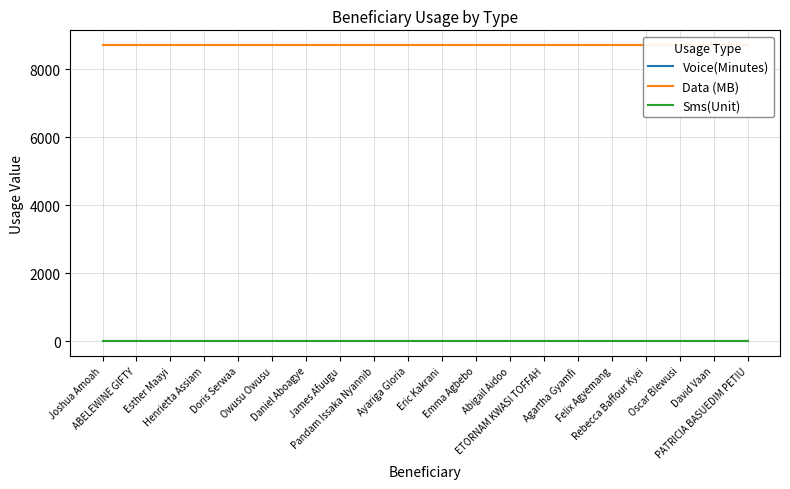

True or false: Voice(Minutes) and Sms(Unit) cross at least once.

False